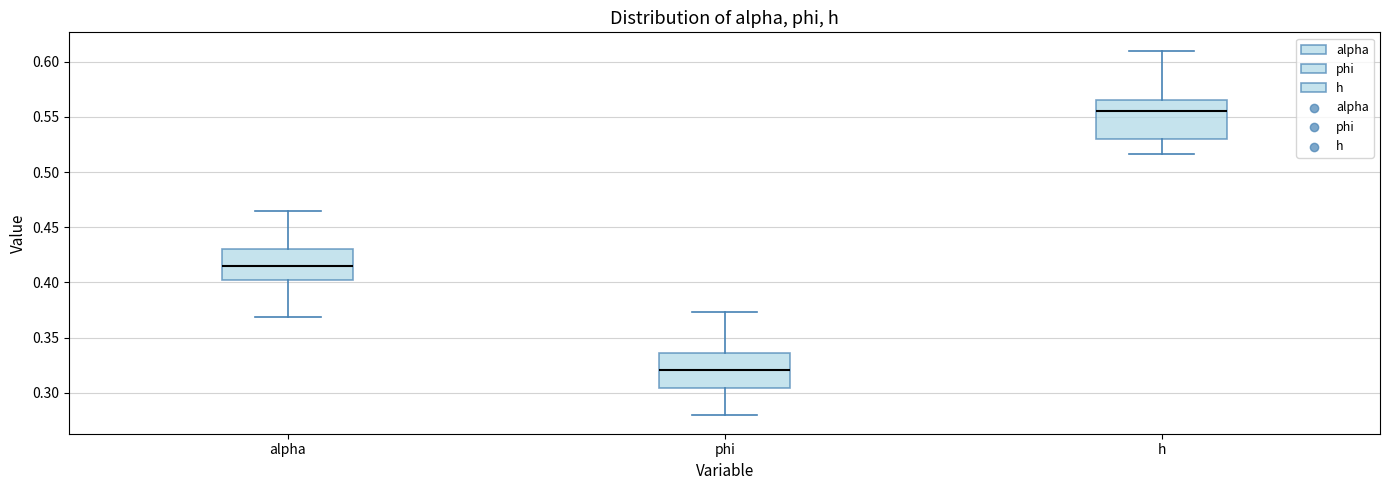

Reading left to right, read every box against the y-axis: the position of its median line, the range the box covers, and the ends of its whiskers. The values are not printed on the chart, so give them approximately, as read against the axis.

alpha: median 0.415, box 0.405 to 0.430, whiskers 0.370 to 0.465
phi: median 0.320, box 0.305 to 0.335, whiskers 0.280 to 0.375
h: median 0.555, box 0.530 to 0.565, whiskers 0.515 to 0.610